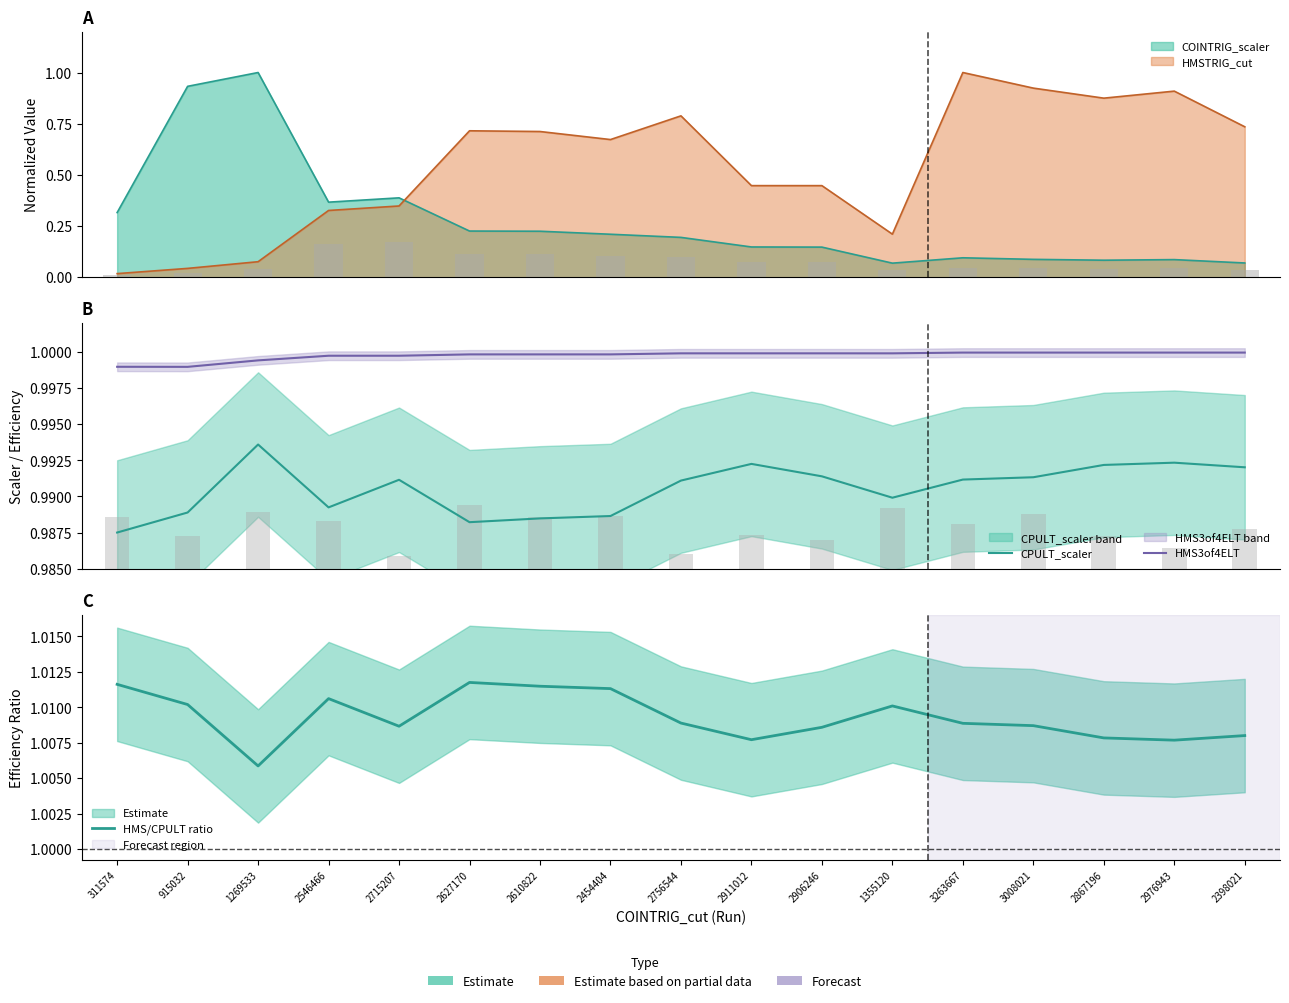

True or false: HMS/CPULT ratio has a value of 0.3 at 311574.

False